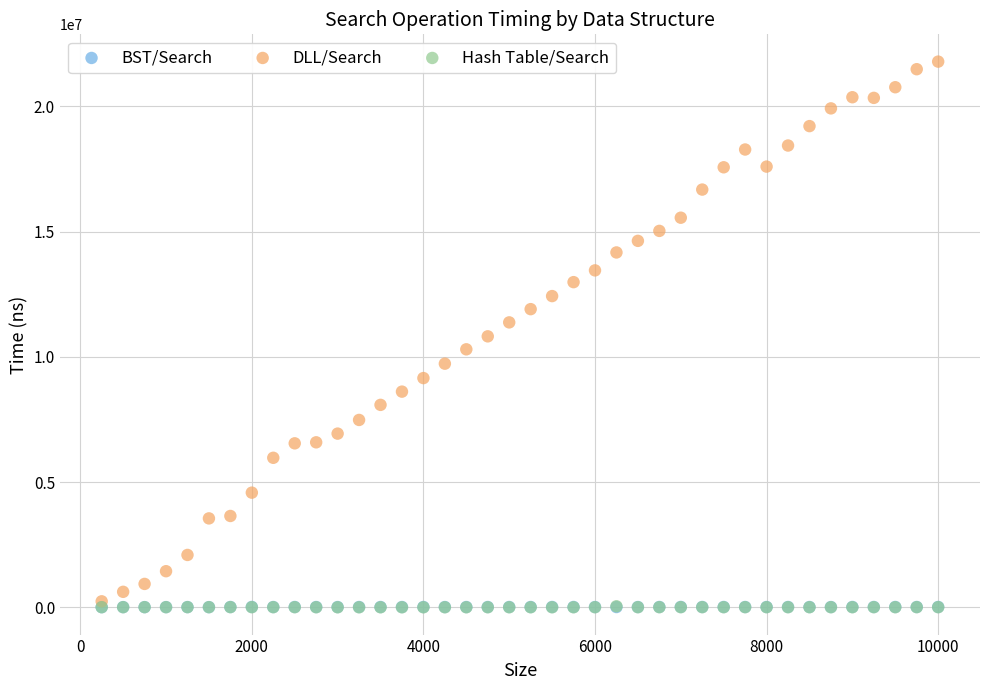

Which series reaches the maximum Y coordinate?

DLL/Search